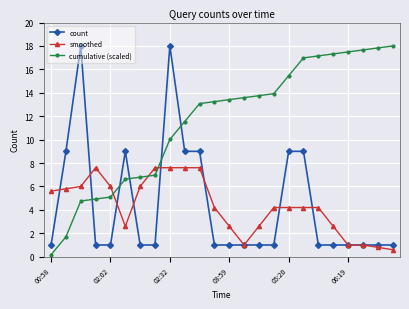

What is the value of the smoothed point at the 6th from the left?

2.6